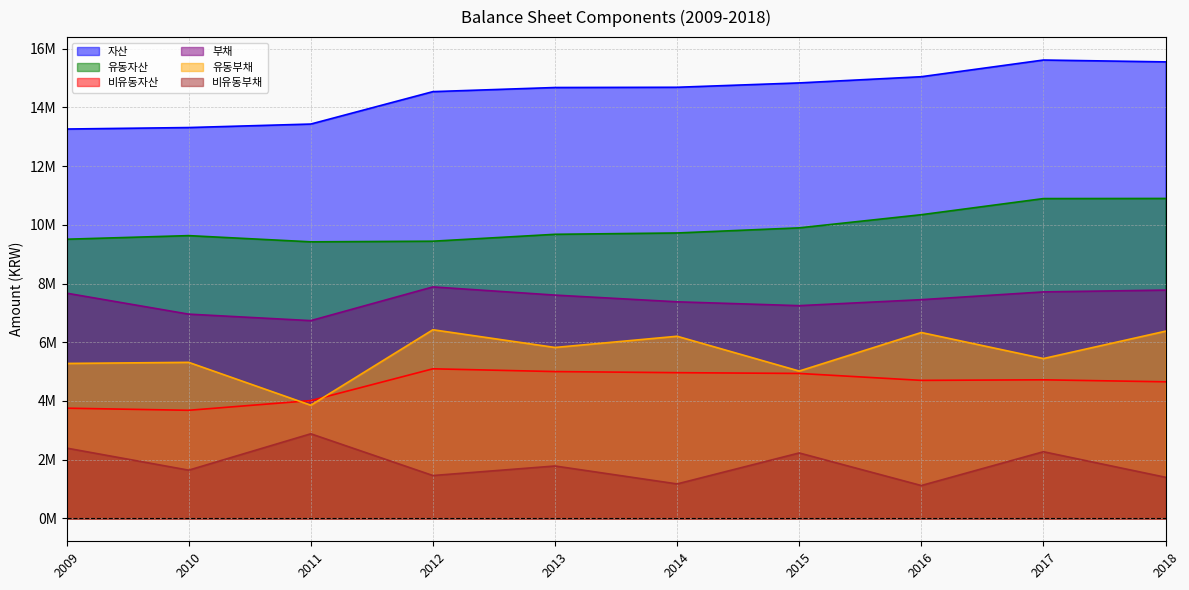

Count the number of data series in this chart.

6